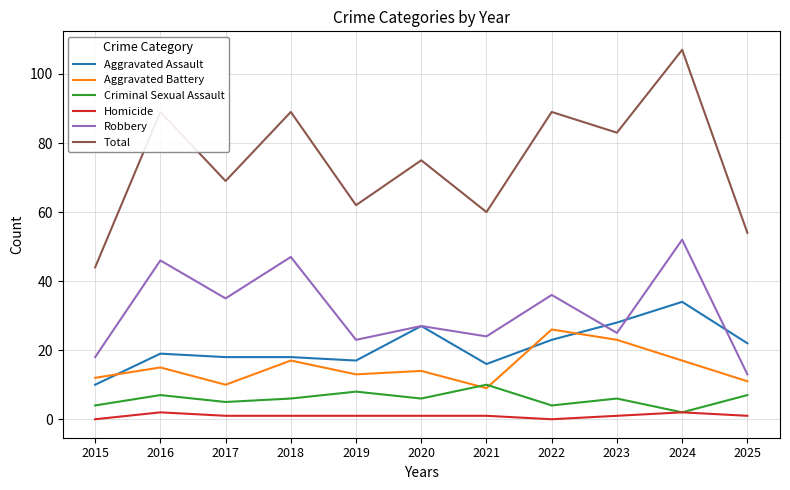

Reading right to left, list all the values displayed in this chart.

Aggravated Assault: 22	34	28	23	16	27	17	18	18	19	10
Aggravated Battery: 11	17	23	26	9	14	13	17	10	15	12
Criminal Sexual Assault: 7	2	6	4	10	6	8	6	5	7	4
Homicide: 1	2	1	0	1	1	1	1	1	2	0
Robbery: 13	52	25	36	24	27	23	47	35	46	18
Total: 54	107	83	89	60	75	62	89	69	89	44